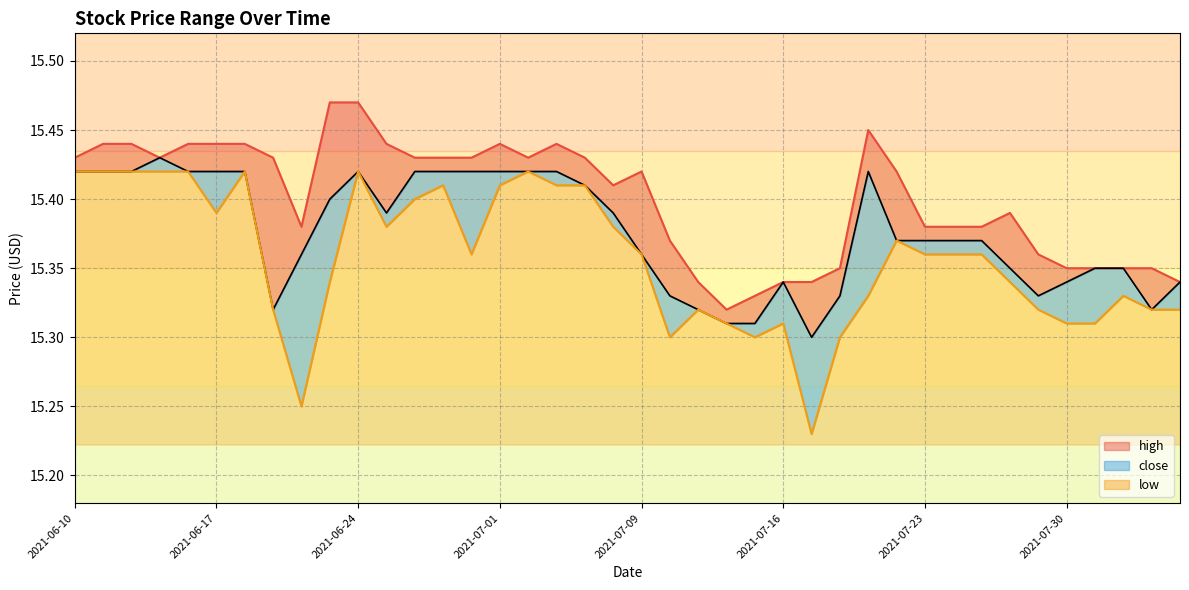

Count the number of data series in this chart.

3